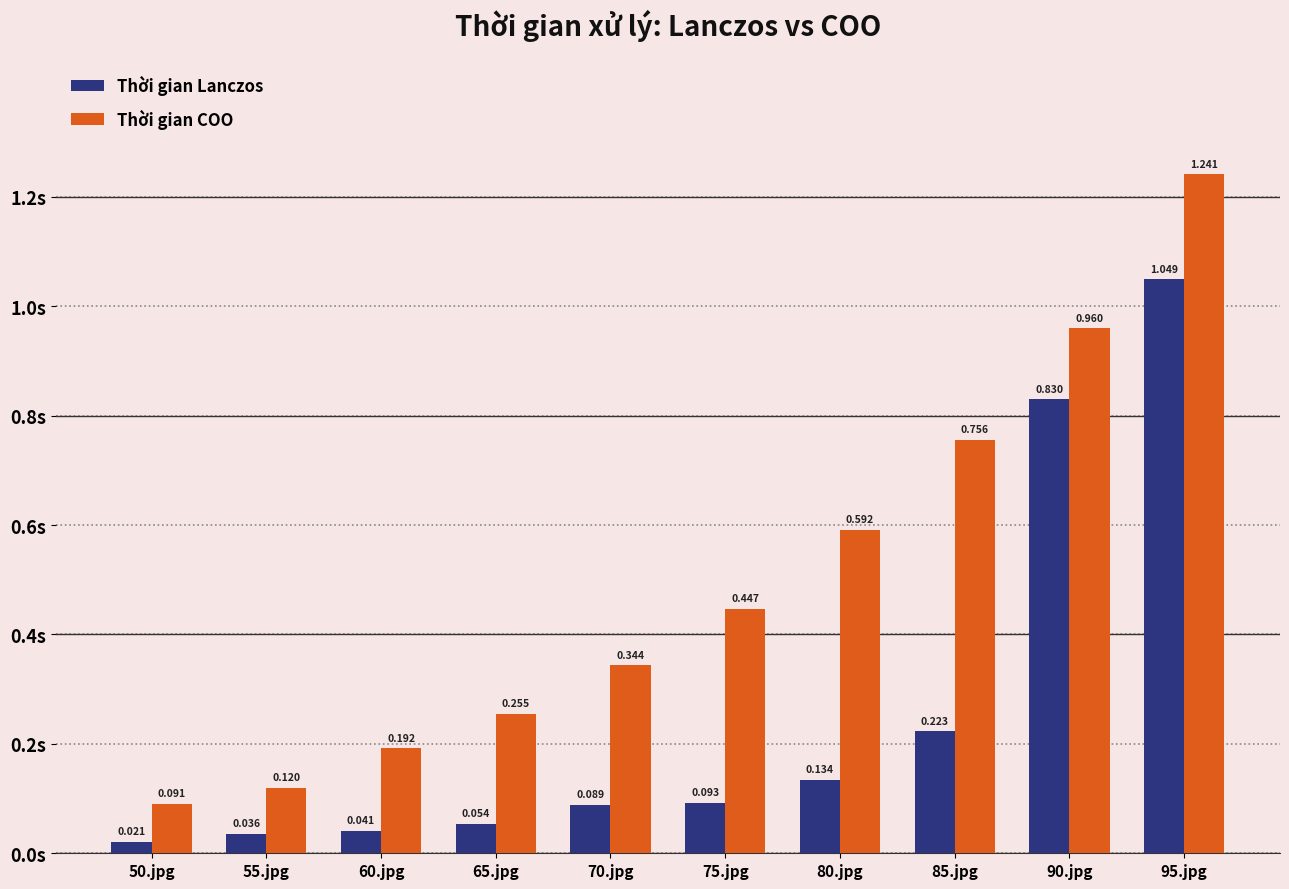

Which series has the largest total across all categories?

Thời gian COO